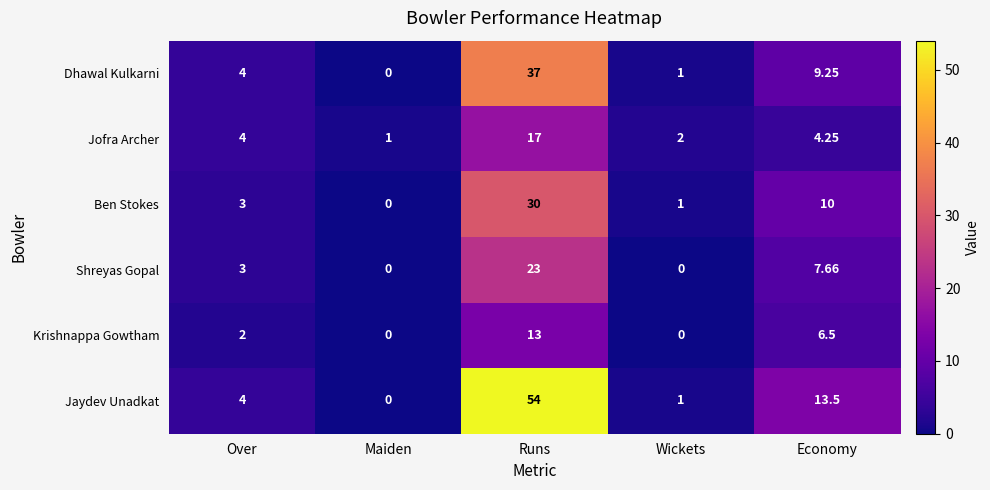

How many data points in Jaydev Unadkat are less than 4?

2